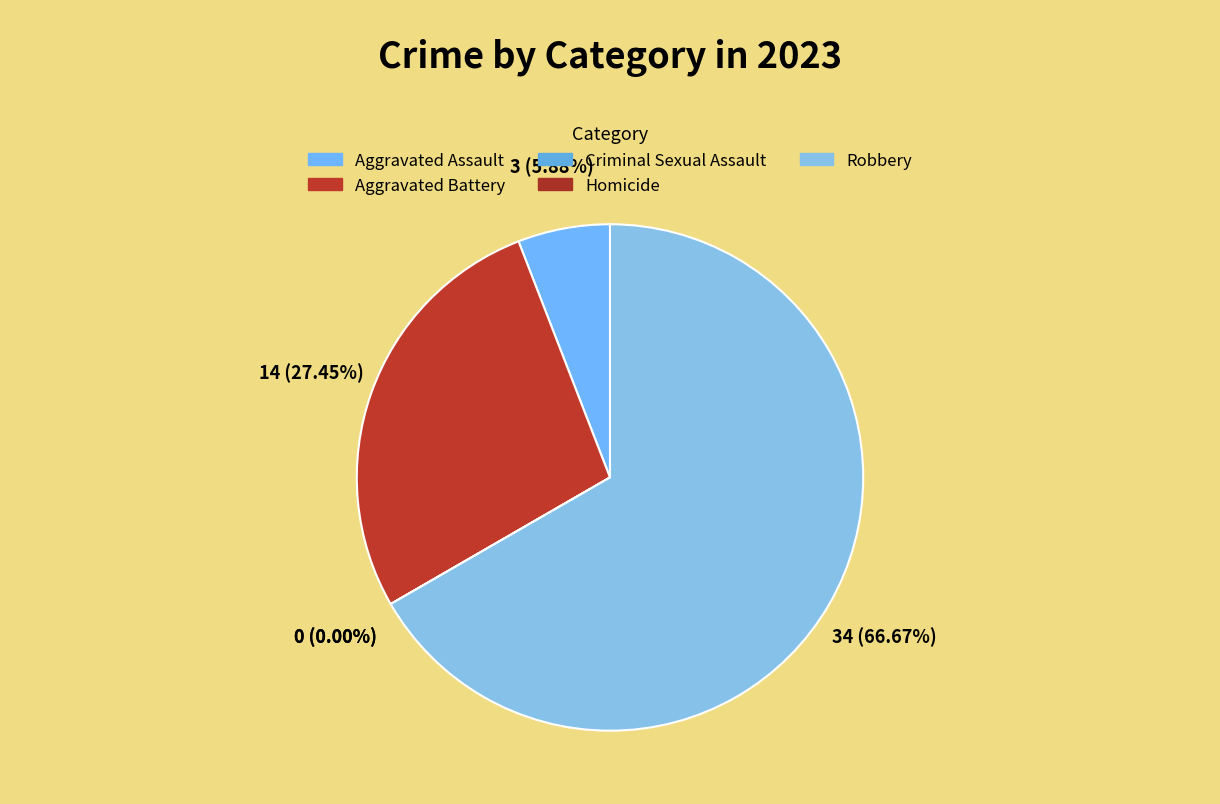

Which slice represents more than half of the pie?

Robbery